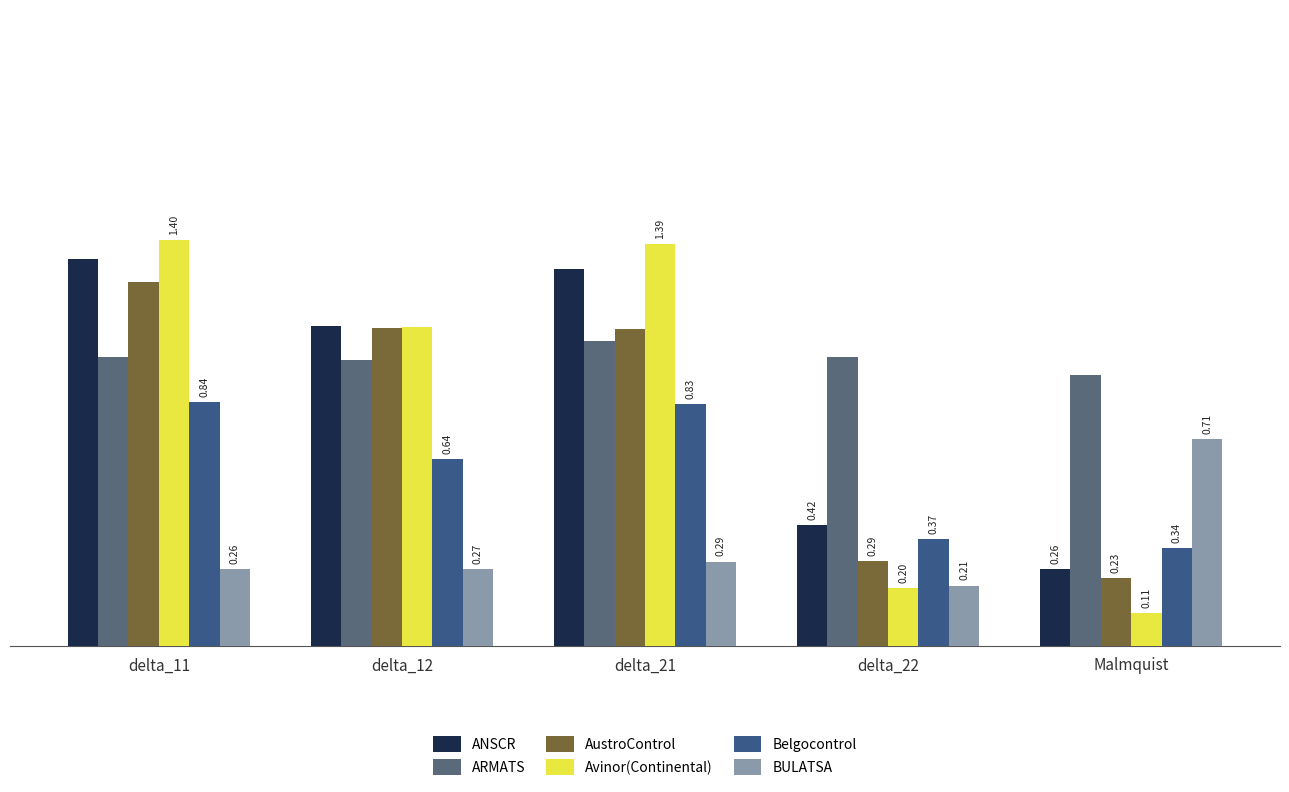

What is the maximum value shown in the chart?

1.4